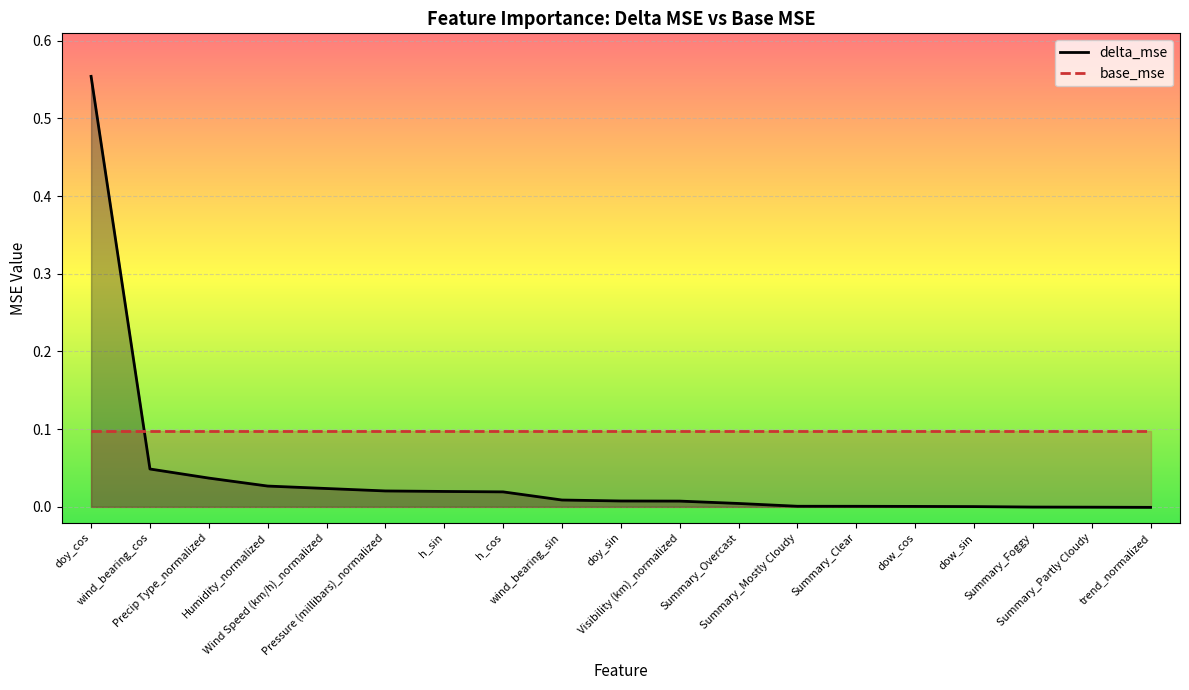

True or false: the data shows 0.0 at wind_bearing_sin.

False